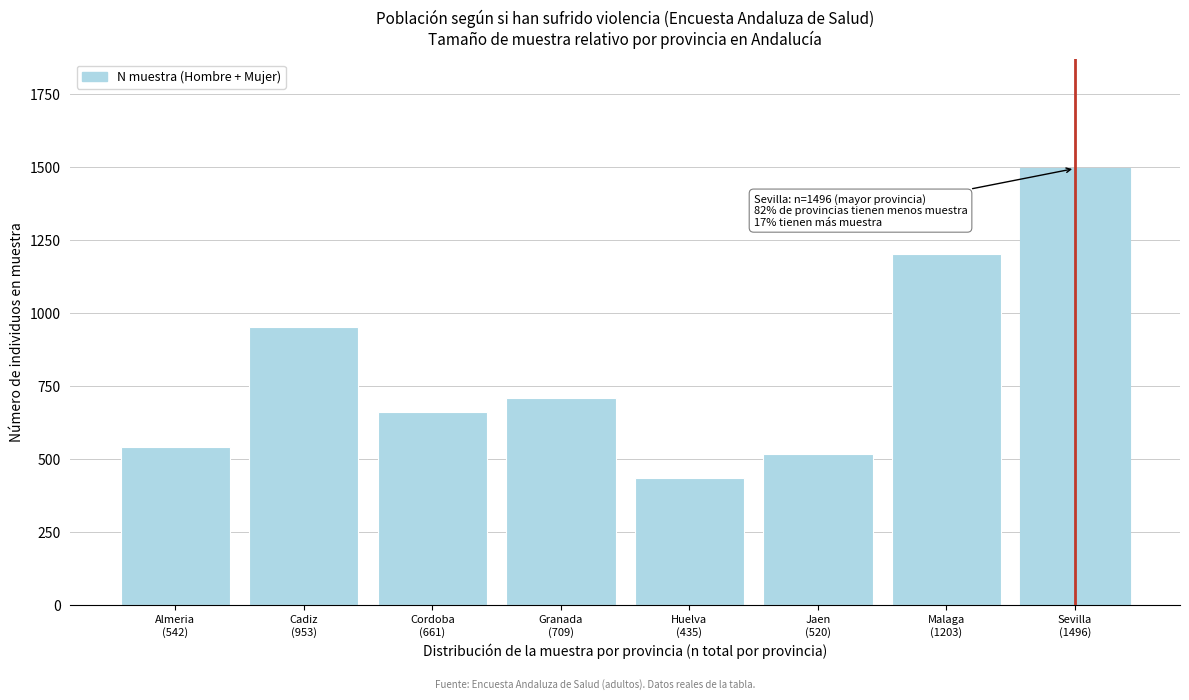

Reading left to right, transcribe all the data shown in this chart.

542	953	661	709	435	520	1203	1496